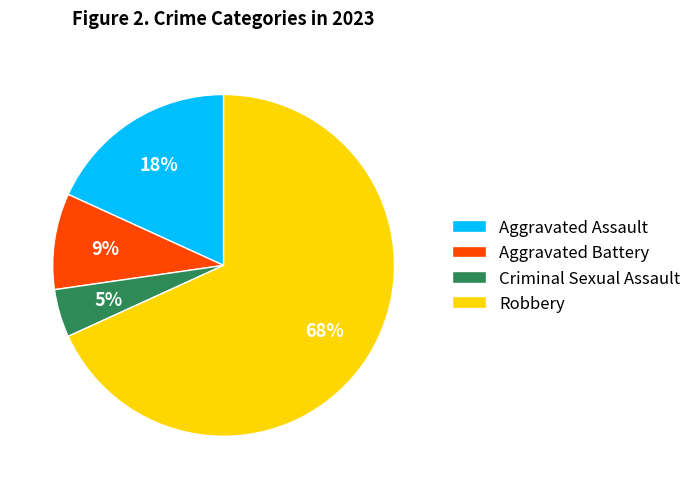

To the nearest percent, what portion does Aggravated Assault represent?

18%